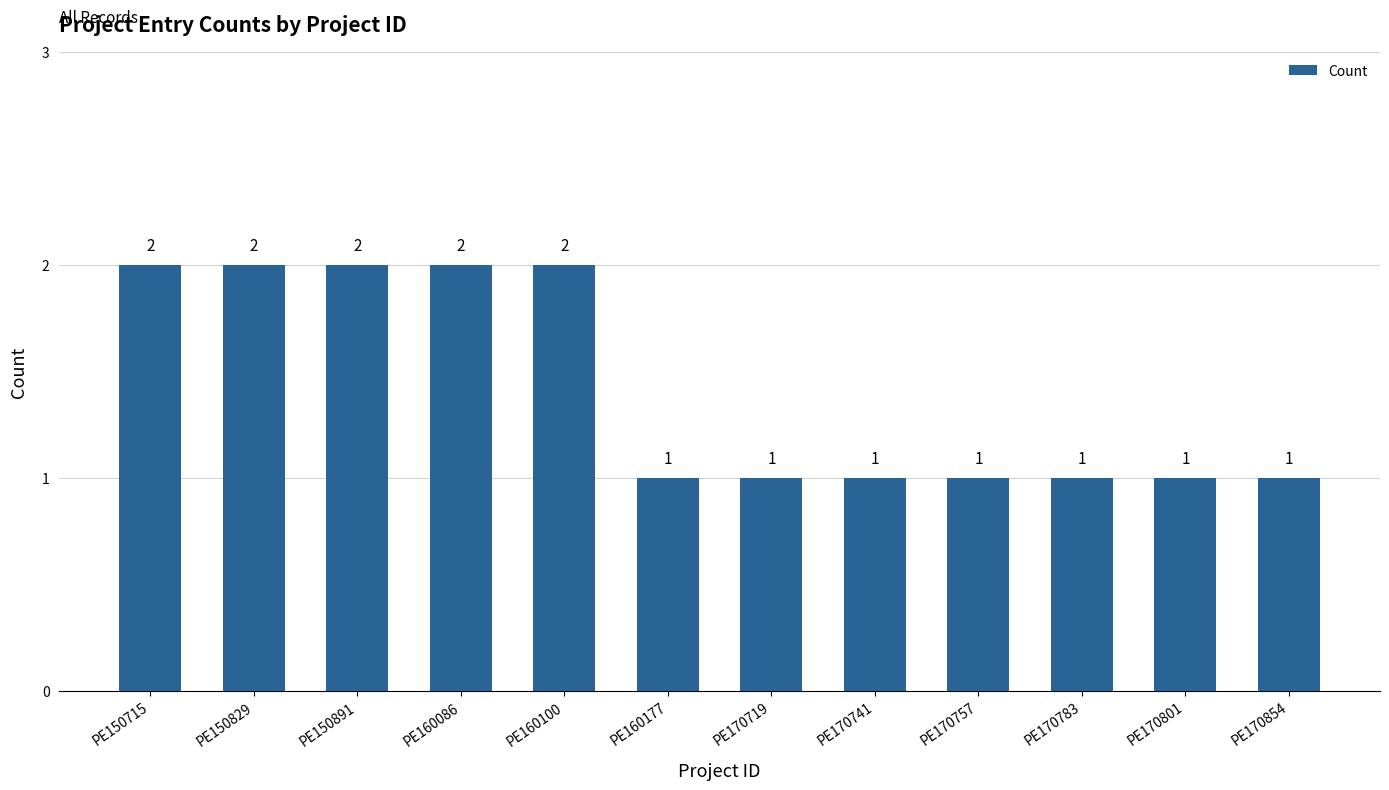

What is the difference between the maximum and minimum values?

1